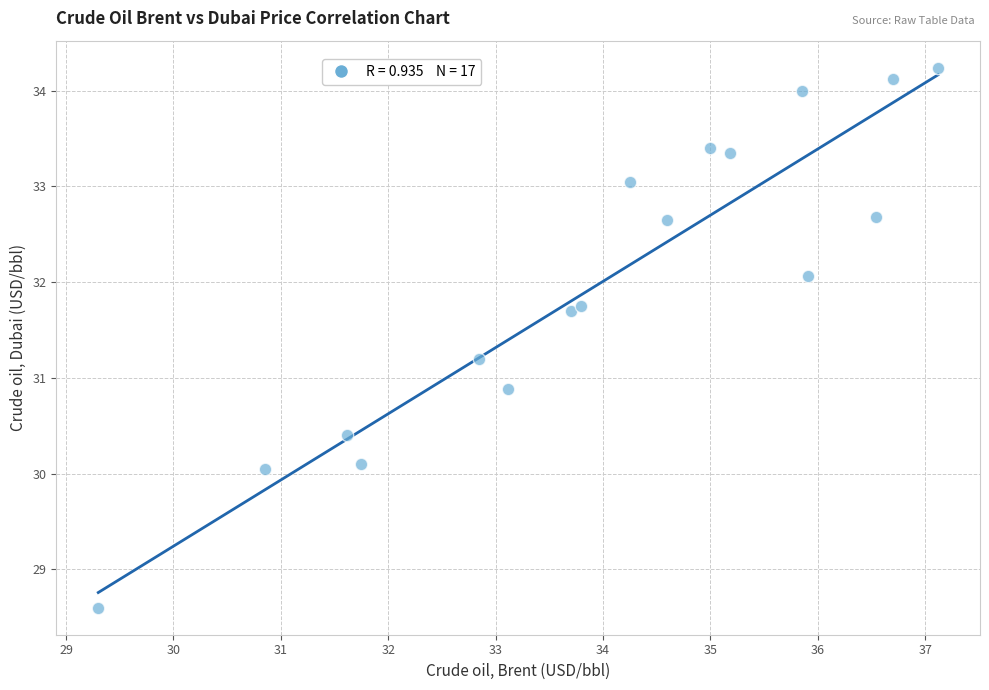

What Y value in the scatter plot is closest to 31?

30.9